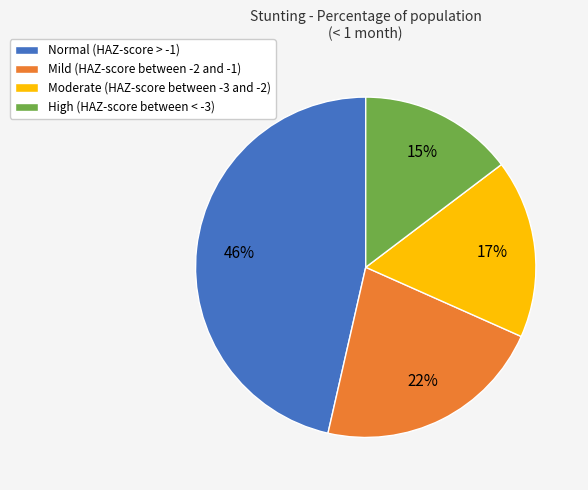

Does Moderate (HAZ-score between -3 and -2) account for over 50% of the chart?

No